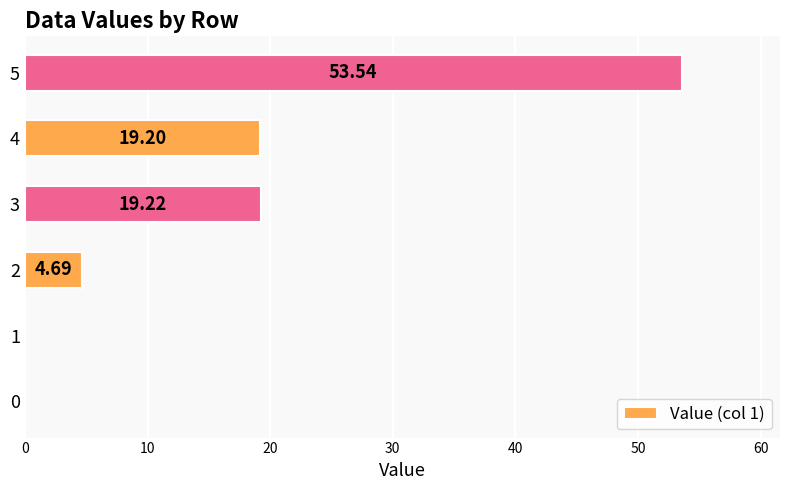

What is the sum of the values at 5 and 1?

53.5